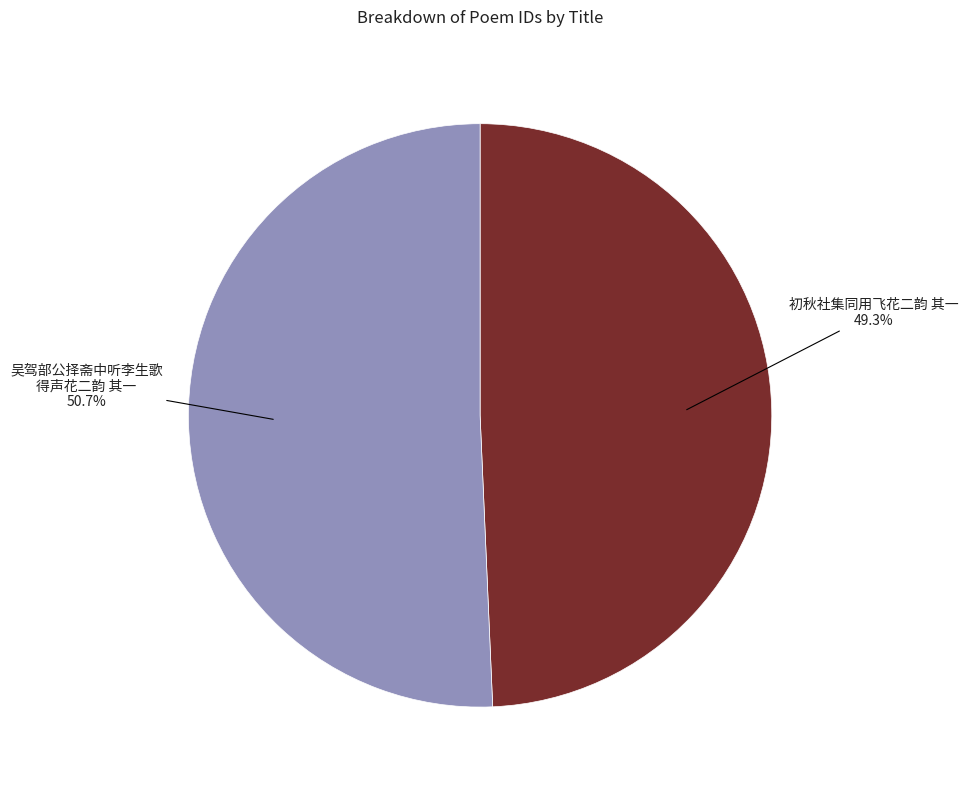

Is there any slice that represents more than half of the pie?

Yes